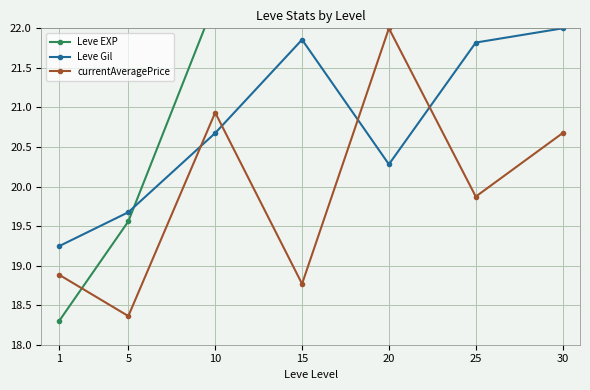

What is the sum of all Leve EXP values?

186.4